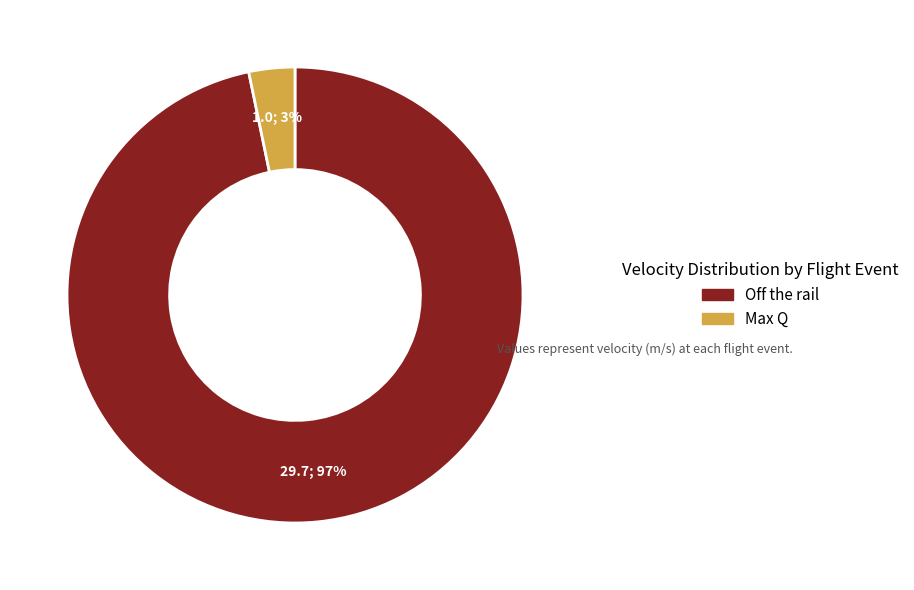

True or false: Max Q accounts for 15% of the total.

False